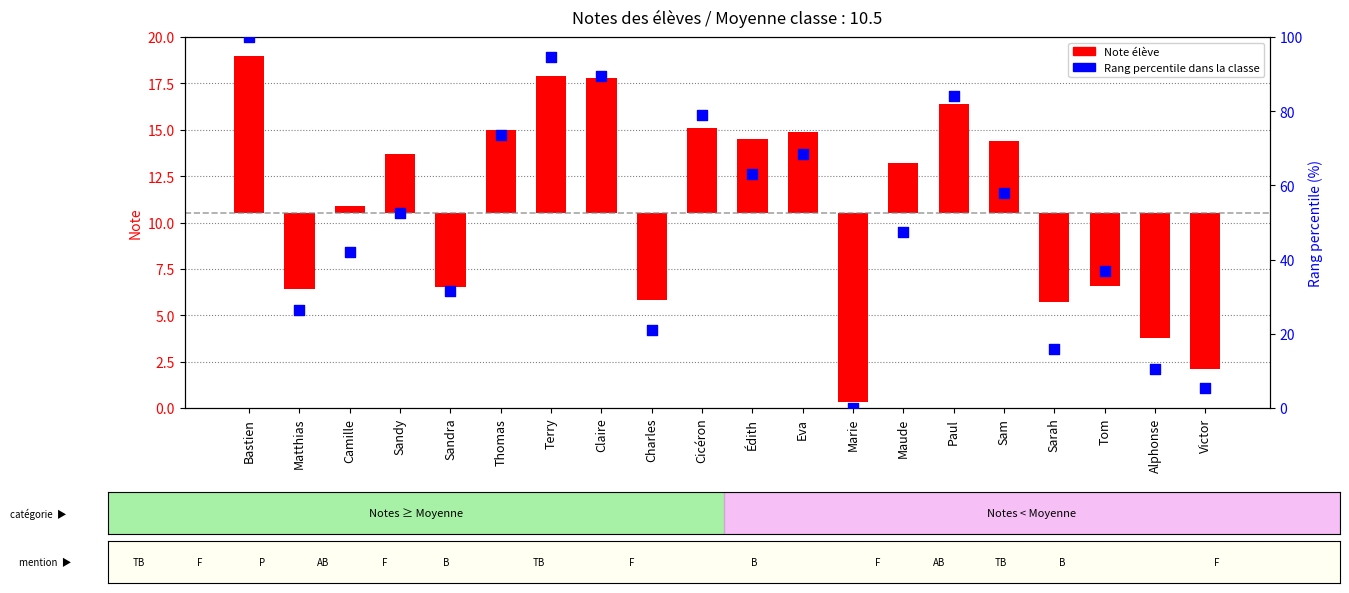

What is the total value across all series at Terry?

102.1